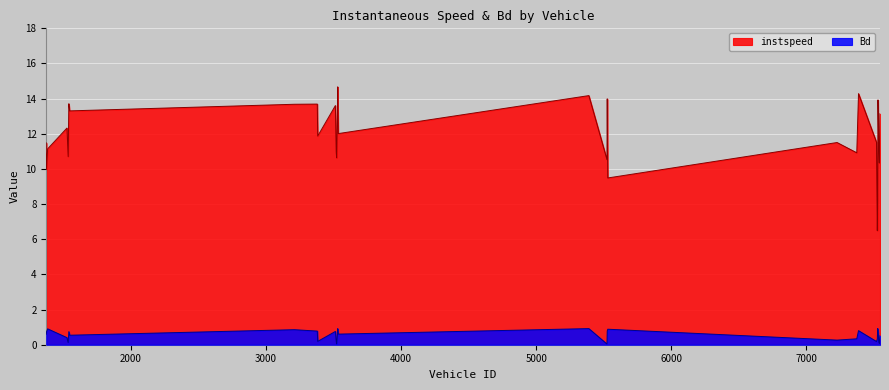

Between 5524.0 and 1541.0, which is larger?

1541.0